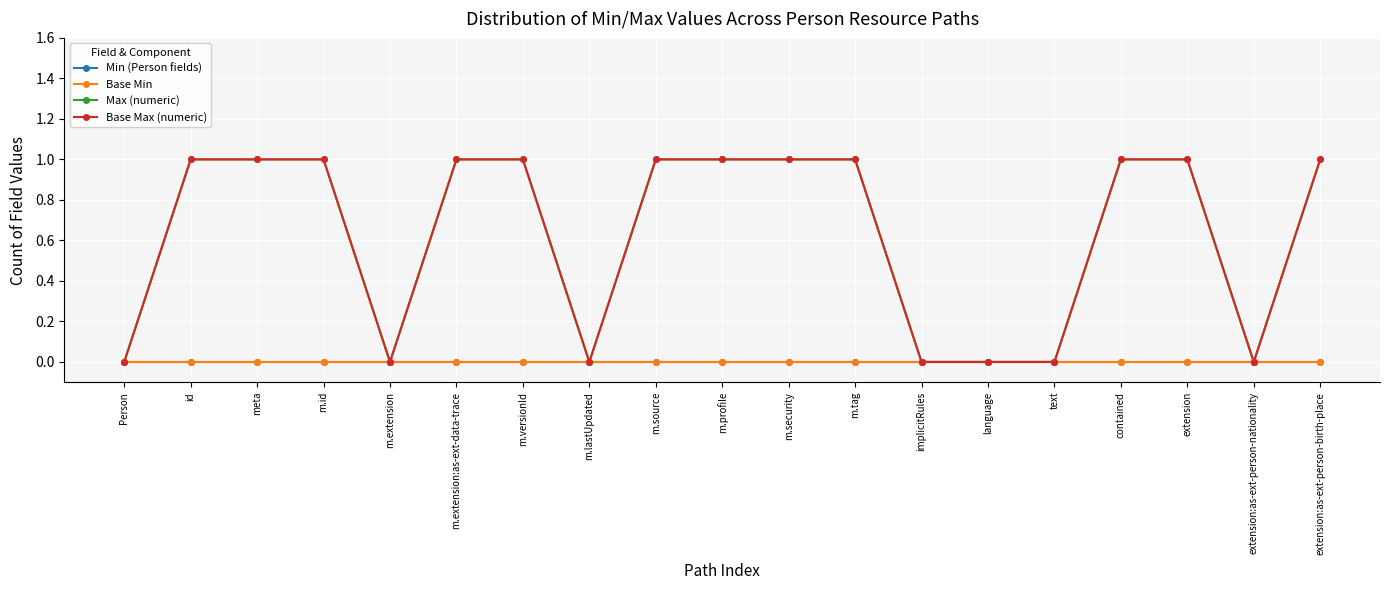

True or false: Max (numeric) and Base Max (numeric) cross at least once.

False